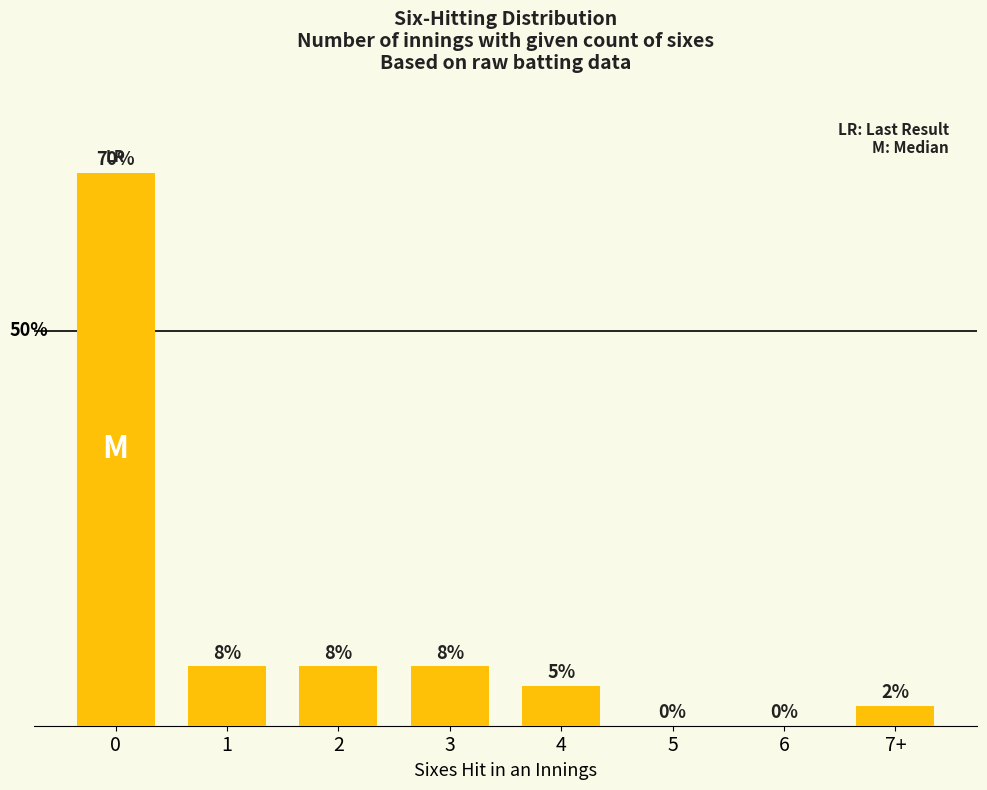

What is the approximate value at 7+?

2.5